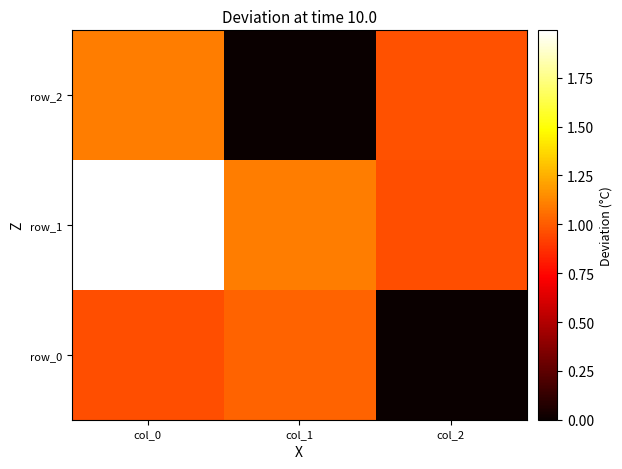

At which label does row_0 reach its minimum?

col_2